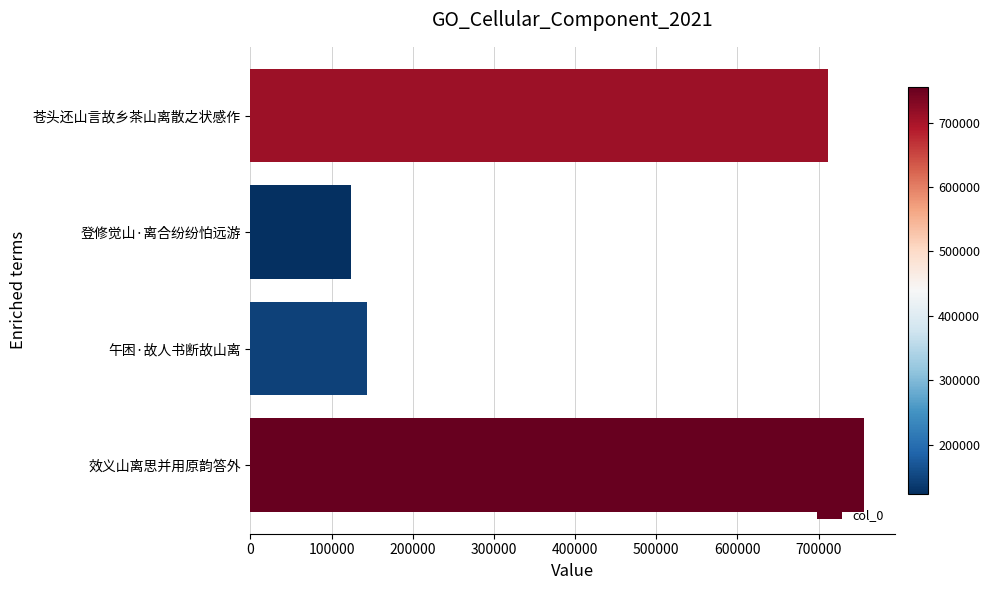

True or false: the data shows 711037 at 苍头还山言故乡茶山离散之状感作.

True